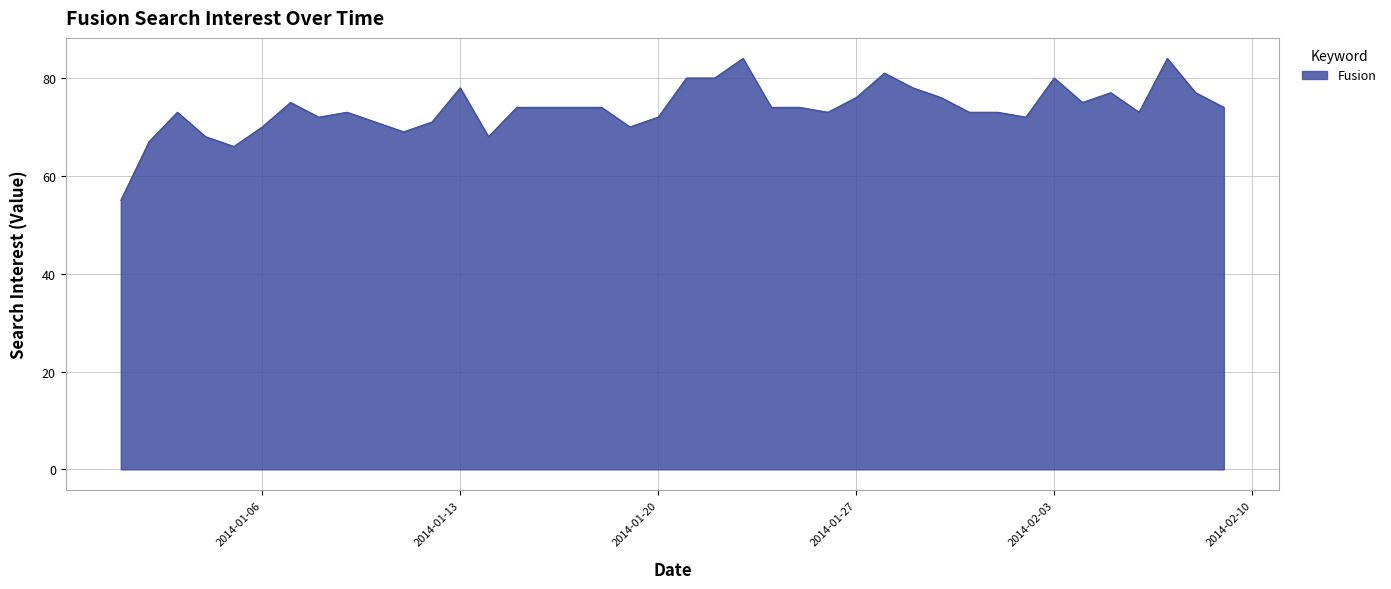

How many lines are shown in the chart?

1